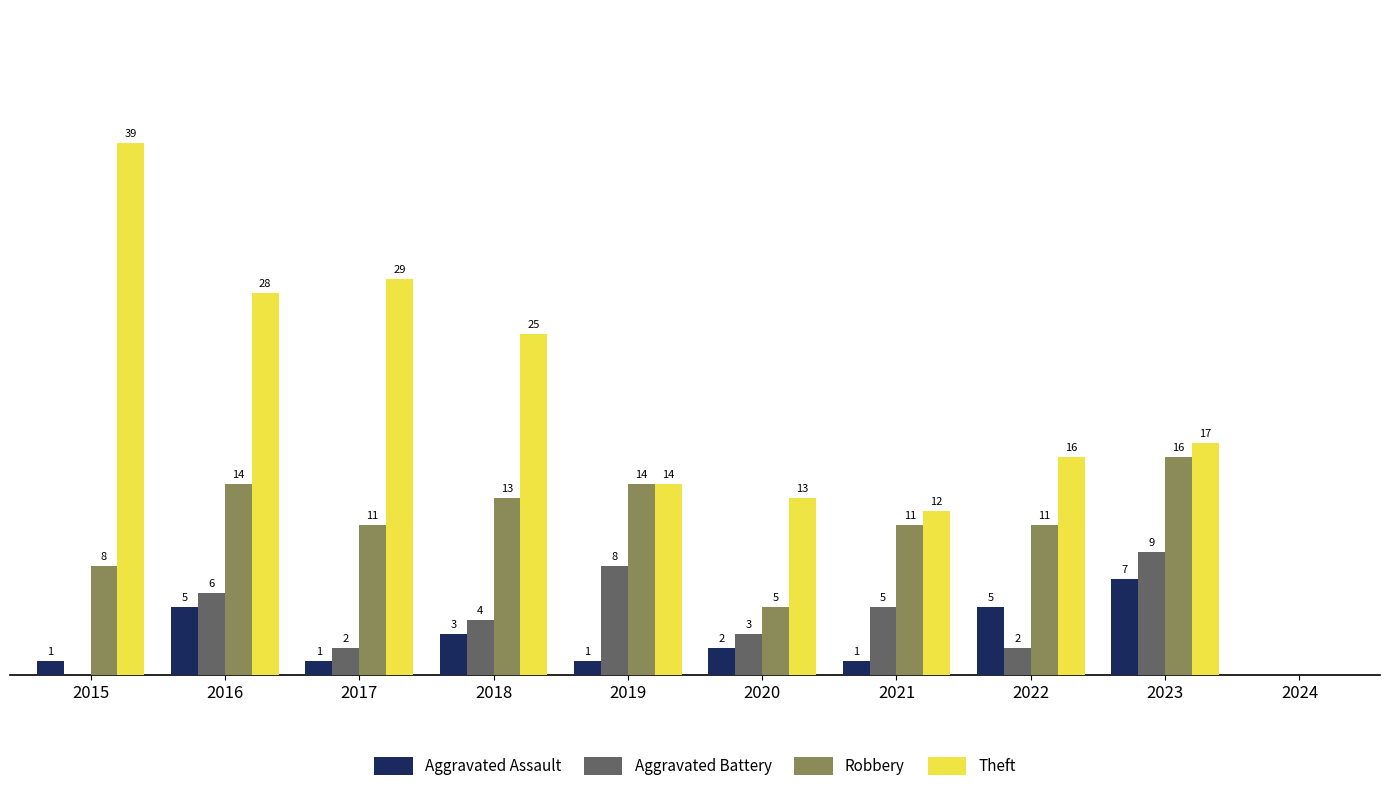

Between 2017 and 2021, which series saw the biggest shift?

Theft